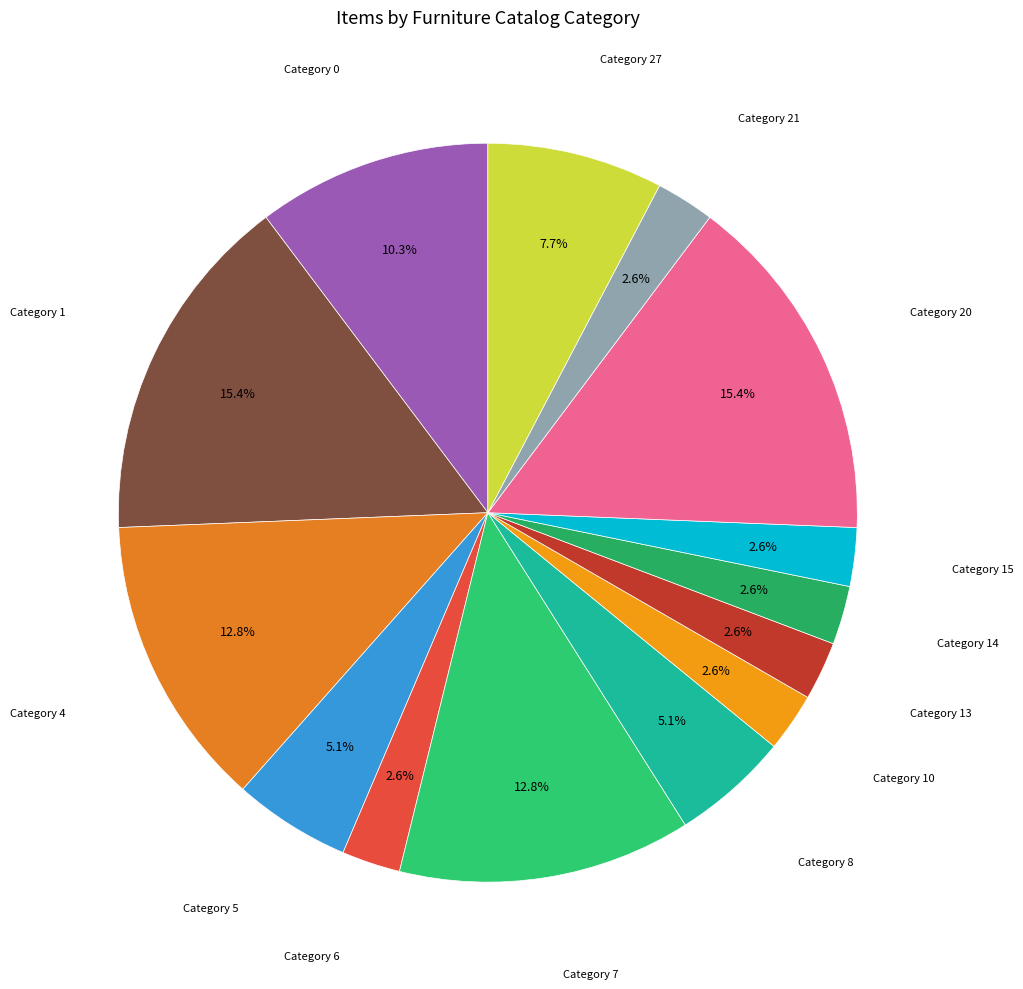

Does any single category account for the majority?

No